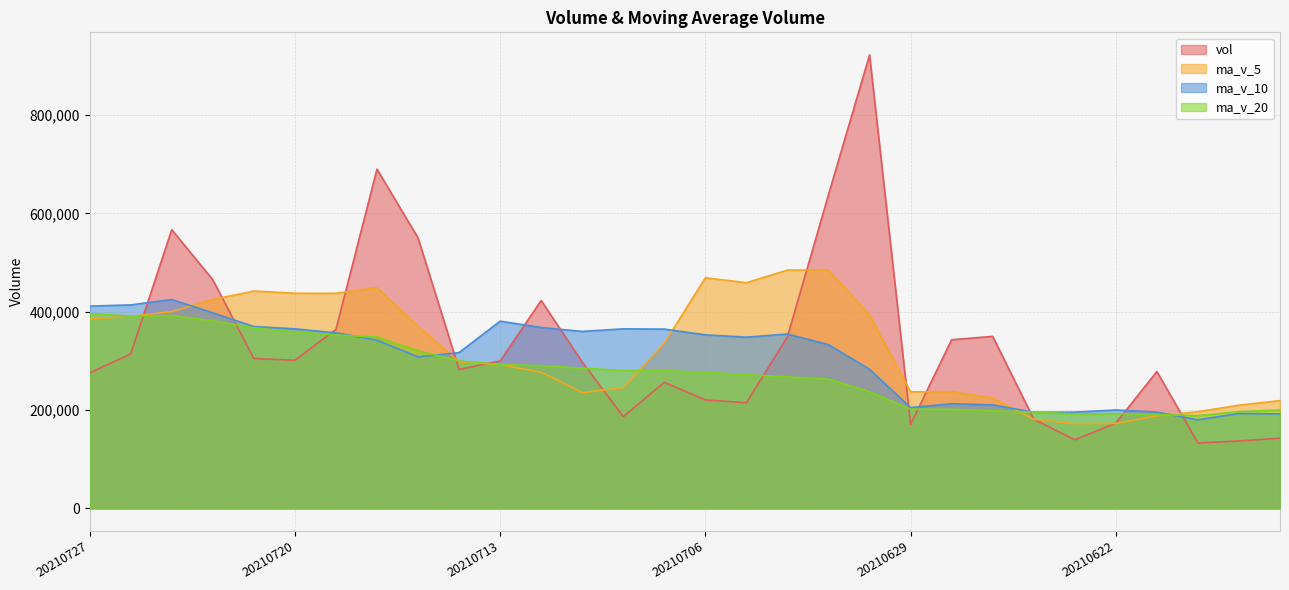

What is the maximum value for ma_v_10?

424588.2